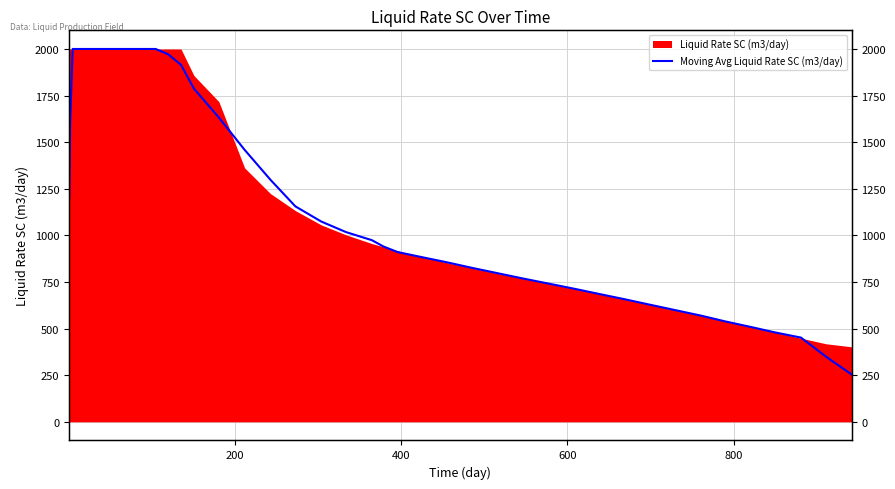

How many lines are shown in the chart?

1